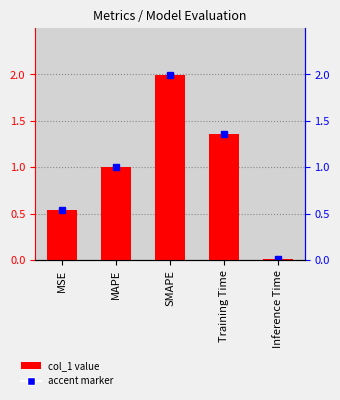

What is the sum of the values at SMAPE and MAPE?

3.0